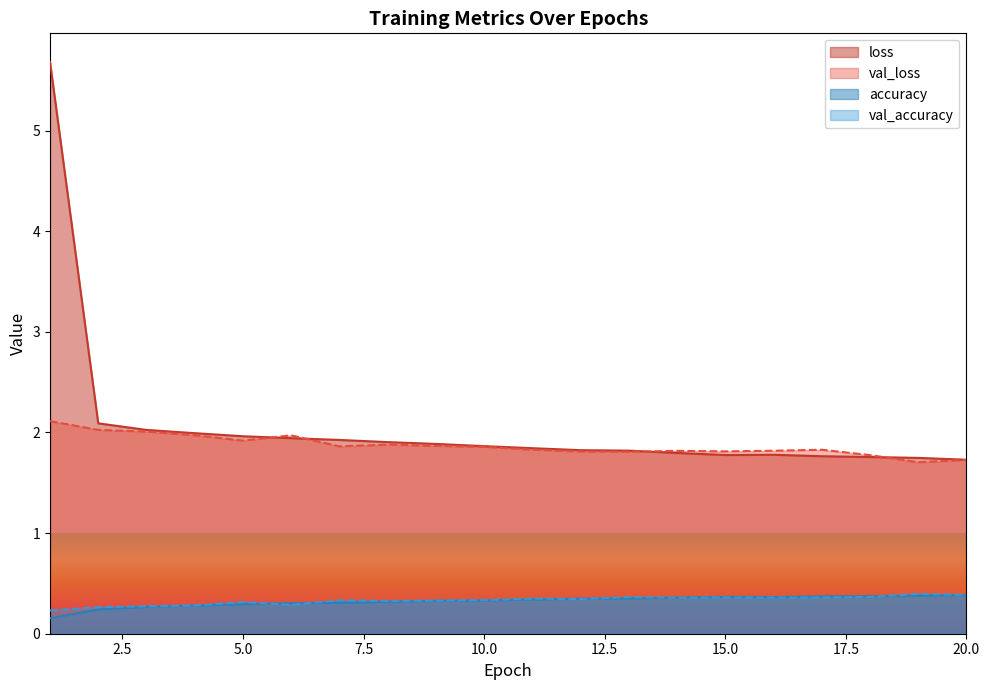

What is the total value across all series at 18?

4.3